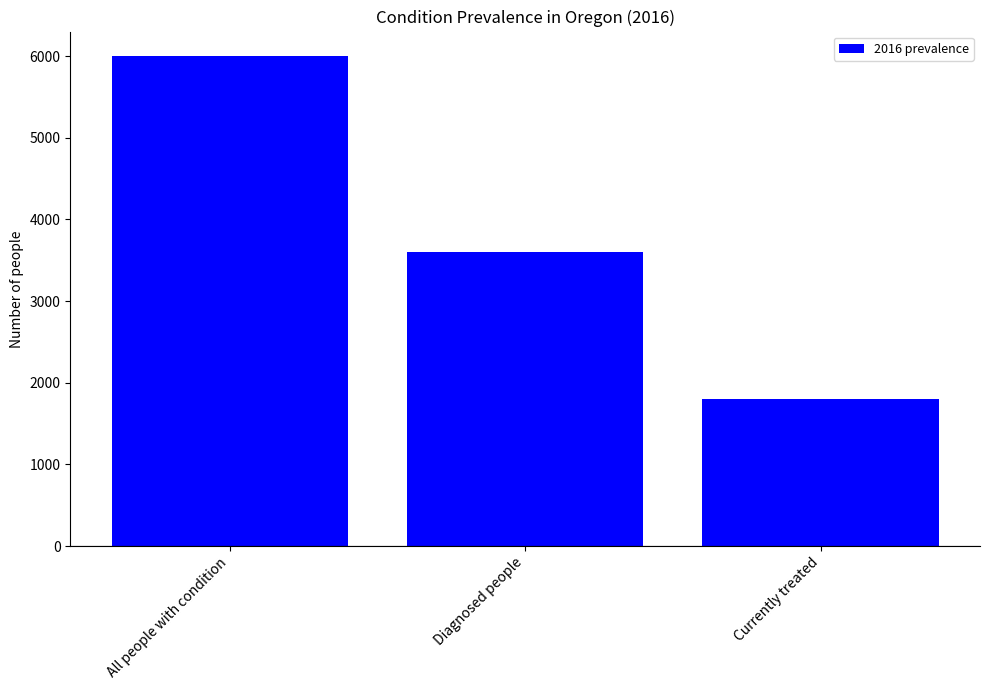

True or false: the data shows 1209 at Currently treated.

False